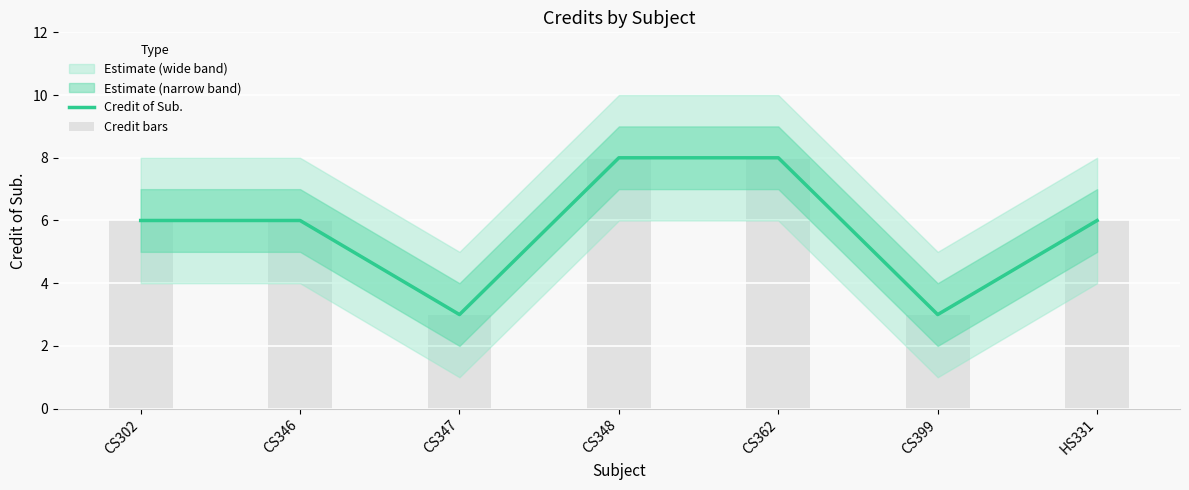

How many data points in Credit bars are above 6?

2